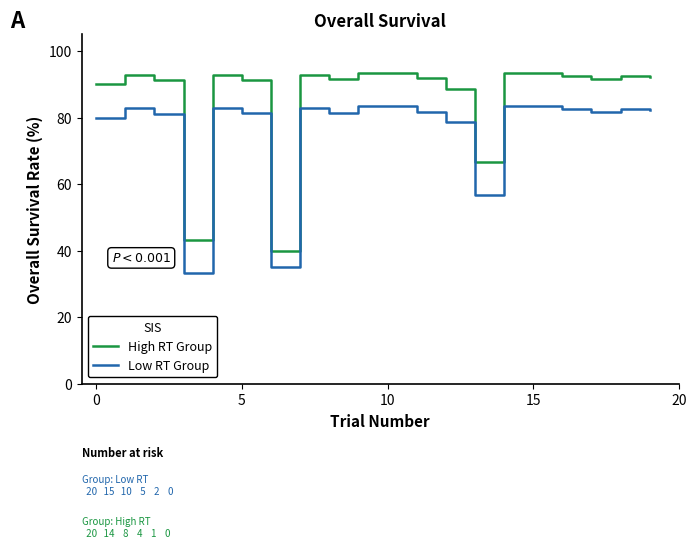

What is the smallest value displayed?

33.2